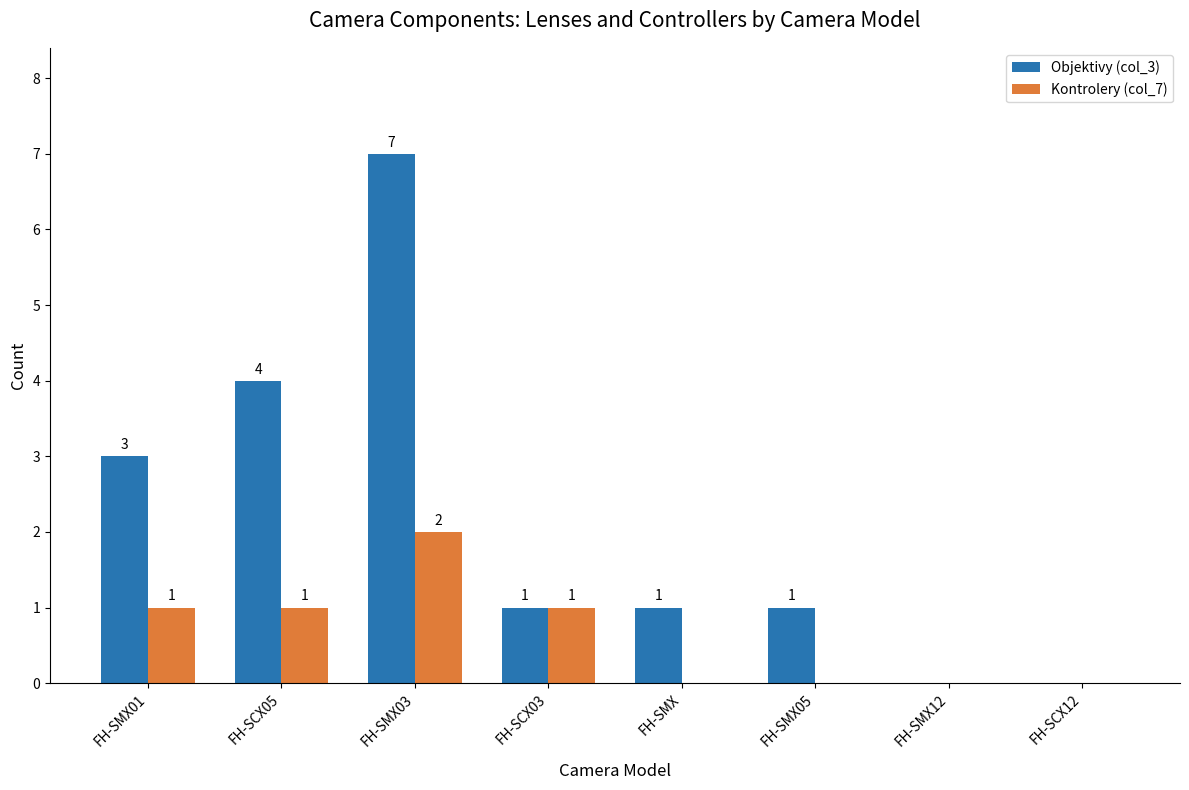

The value of Objektivy (col_3) at FH-SCX05 is 5. True or false?

False